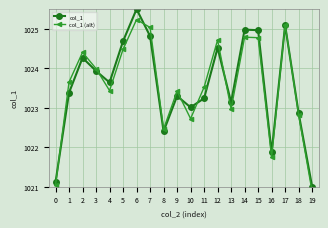

At which label does col_1 (alt) reach its peak?

6